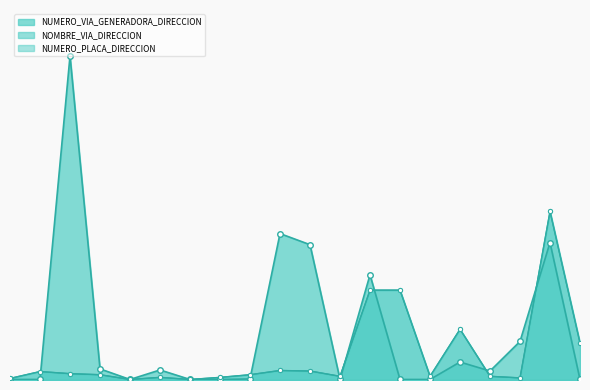

Where is NUMERO_PLACA_DIRECCION nearest to the value 160?

339780